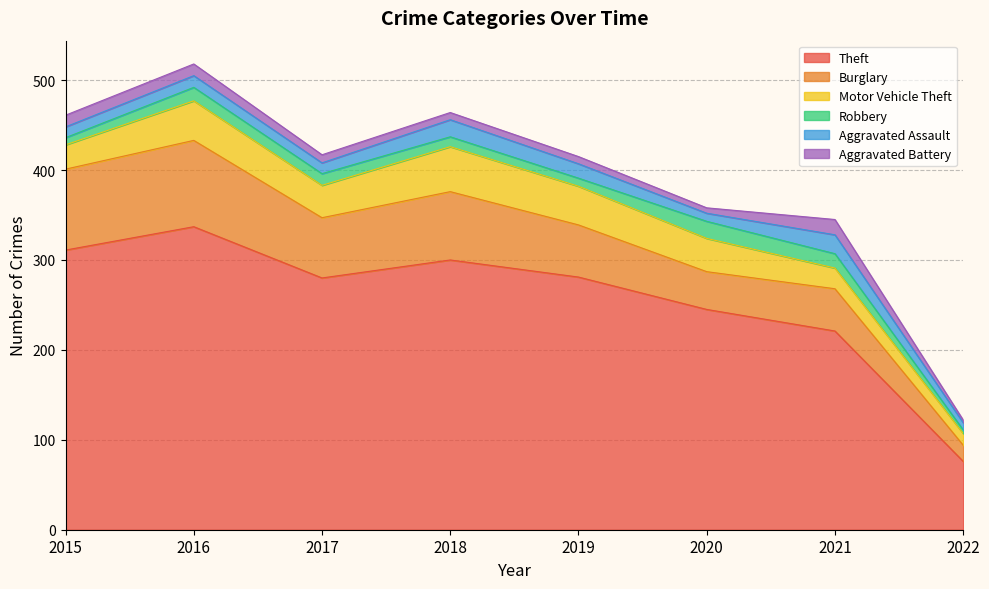

Reading right to left, what are all the values shown in this chart?

Theft: 2022=76	2021=221	2020=245	2019=281	2018=300	2017=280	2016=337	2015=311
Burglary: 2022=18	2021=47	2020=42	2019=58	2018=76	2017=67	2016=96	2015=90
Motor Vehicle Theft: 2022=13	2021=23	2020=37	2019=43	2018=50	2017=36	2016=44	2015=27
Robbery: 2022=4	2021=16	2020=19	2019=9	2018=11	2017=13	2016=15	2015=8
Aggravated Assault: 2022=8	2021=21	2020=9	2019=16	2018=19	2017=12	2016=13	2015=12
Aggravated Battery: 2022=3	2021=17	2020=6	2019=8	2018=8	2017=9	2016=13	2015=13